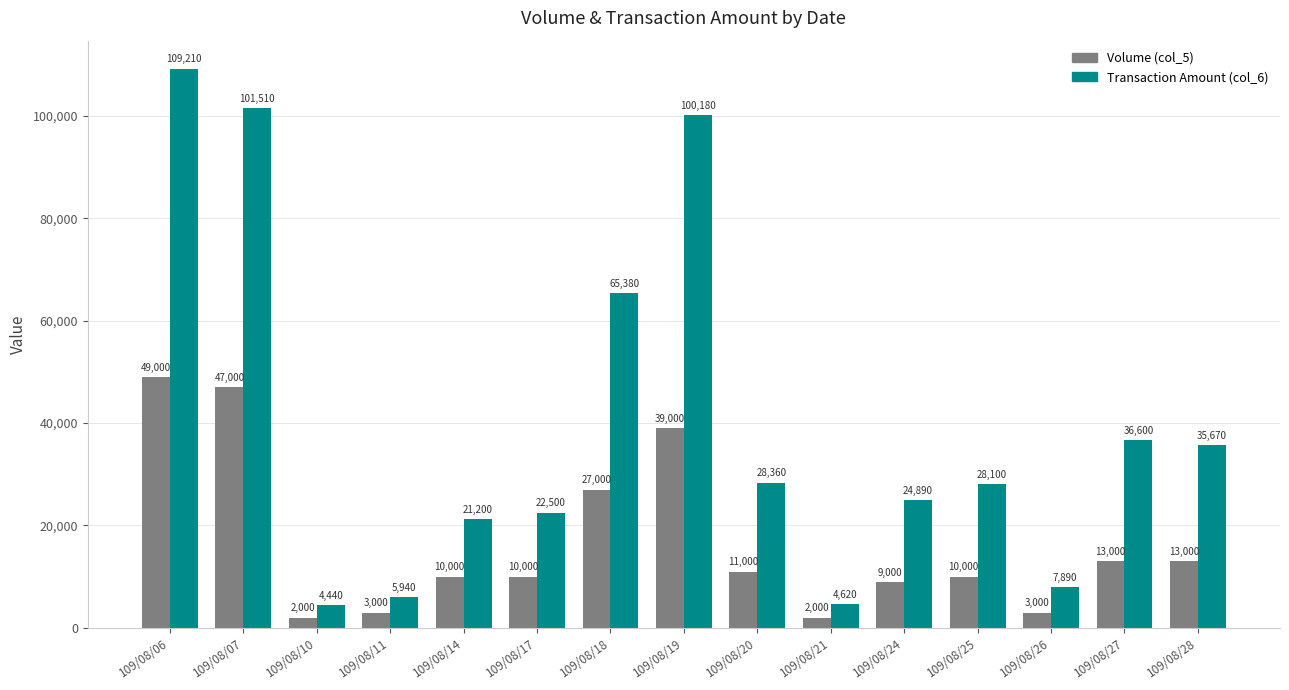

List the series in order of their peak value, highest first.

Transaction Amount (col_6), Volume (col_5)